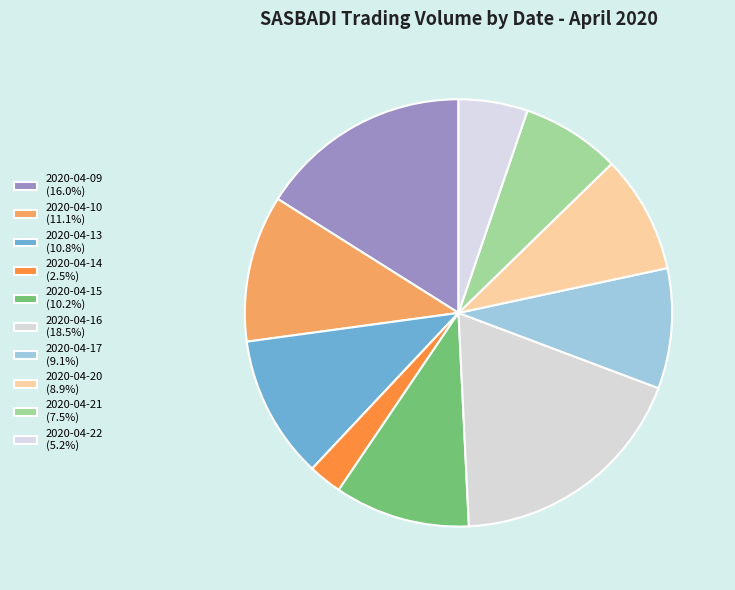

Between 2020-04-16 and 2020-04-14, which is larger?

2020-04-16